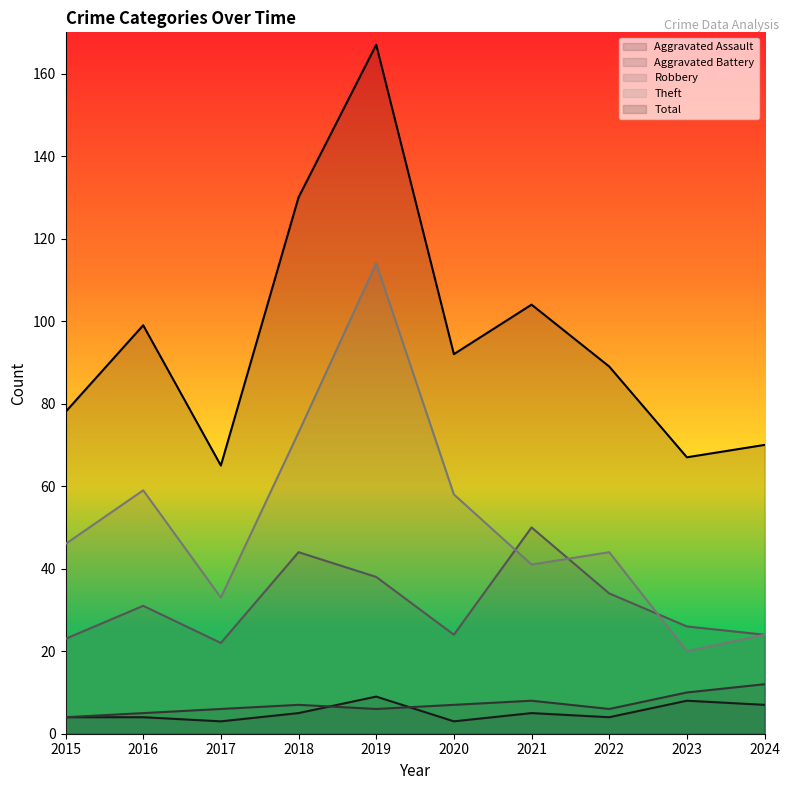

At which category does the chart reach its peak across all series?

2019